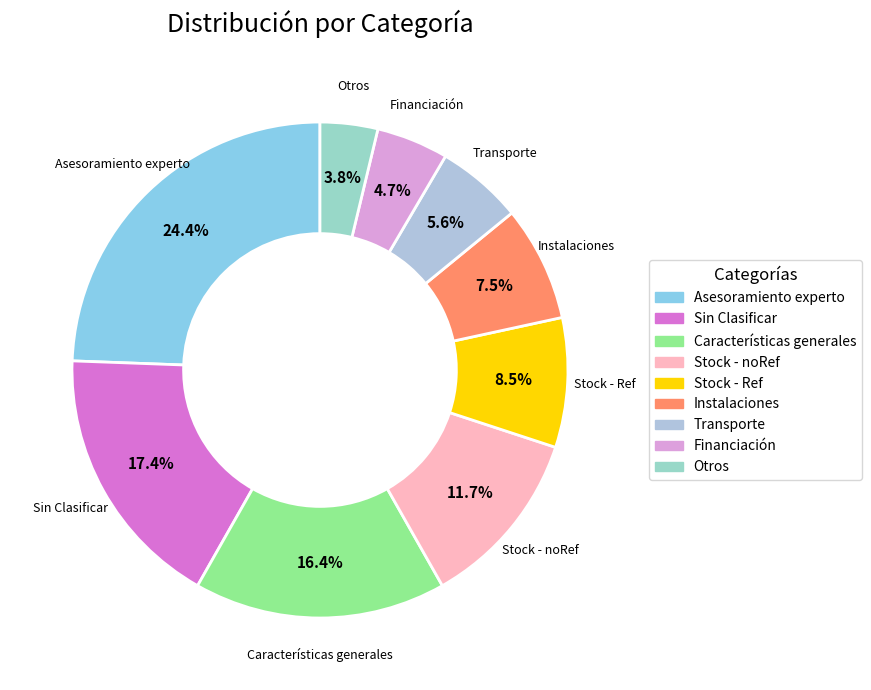

Rank the categories by value from lowest to highest.

Otros, Financiación, Transporte, Instalaciones, Stock - Ref, Stock - noRef, Características generales, Sin Clasificar, Asesoramiento experto